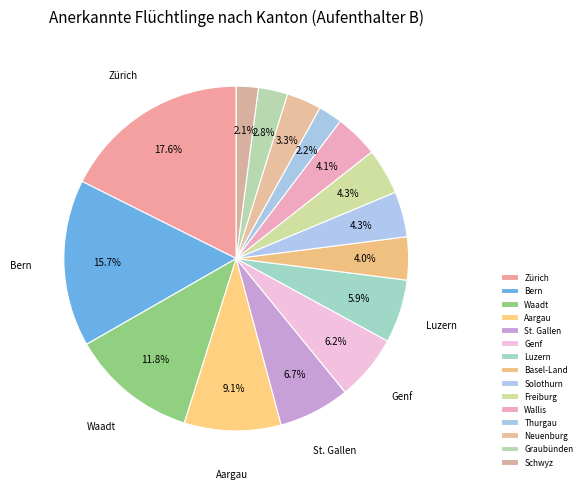

Does any single category account for the majority?

No